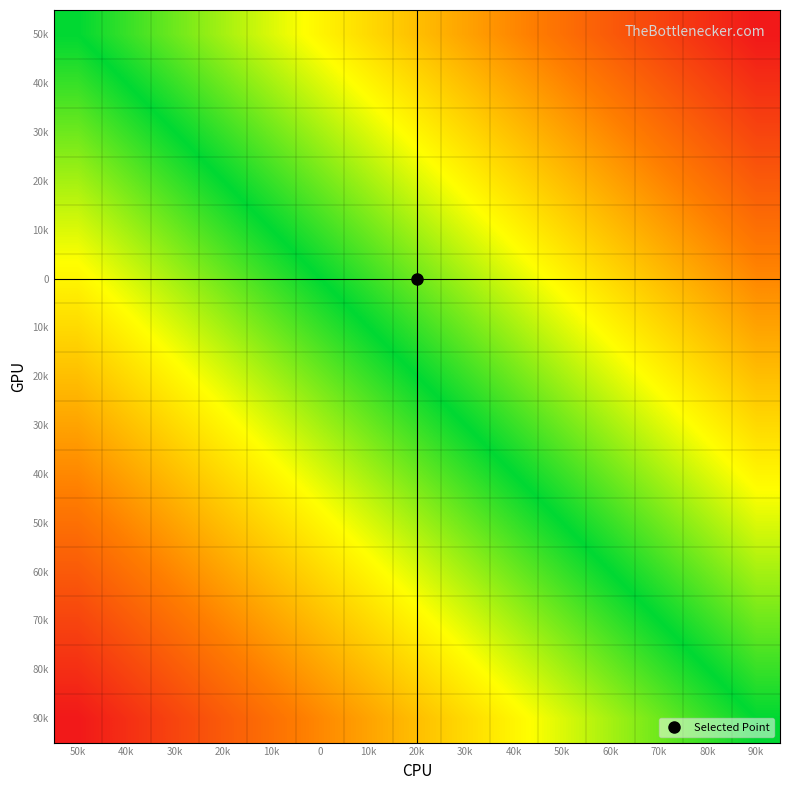

At how many categories does at least one series exceed -12?

15